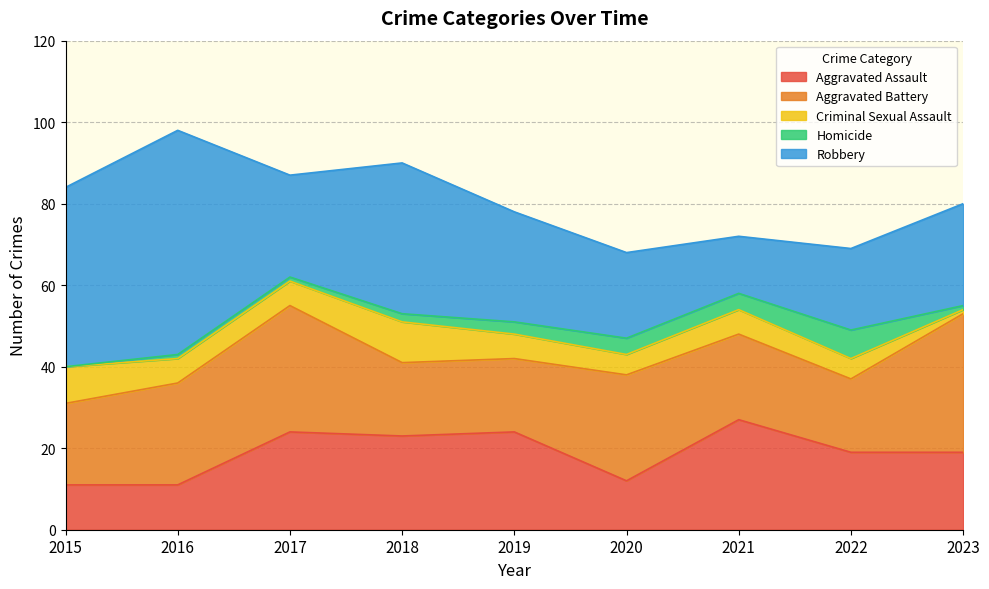

Rank the categories by Aggravated Assault value from highest to lowest.

2021, 2017, 2019, 2018, 2022, 2023, 2020, 2015, 2016